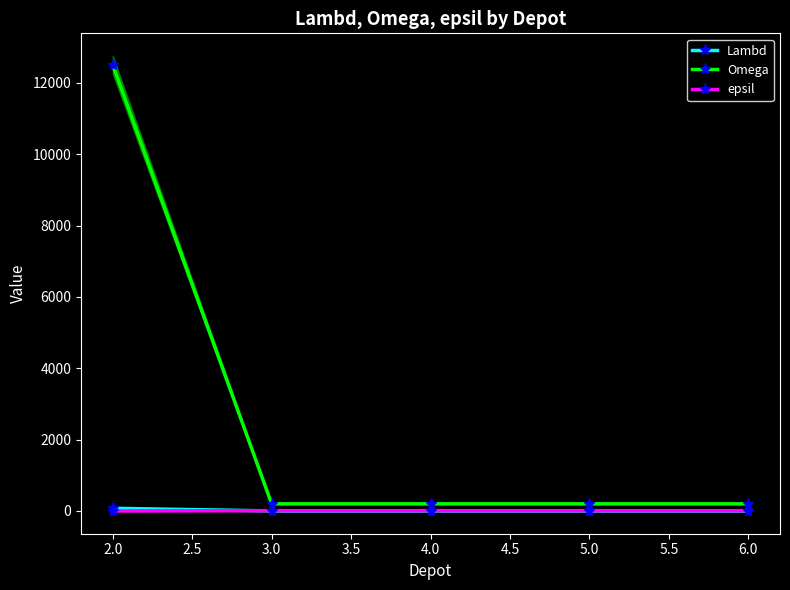

What is the greatest value displayed?

12500